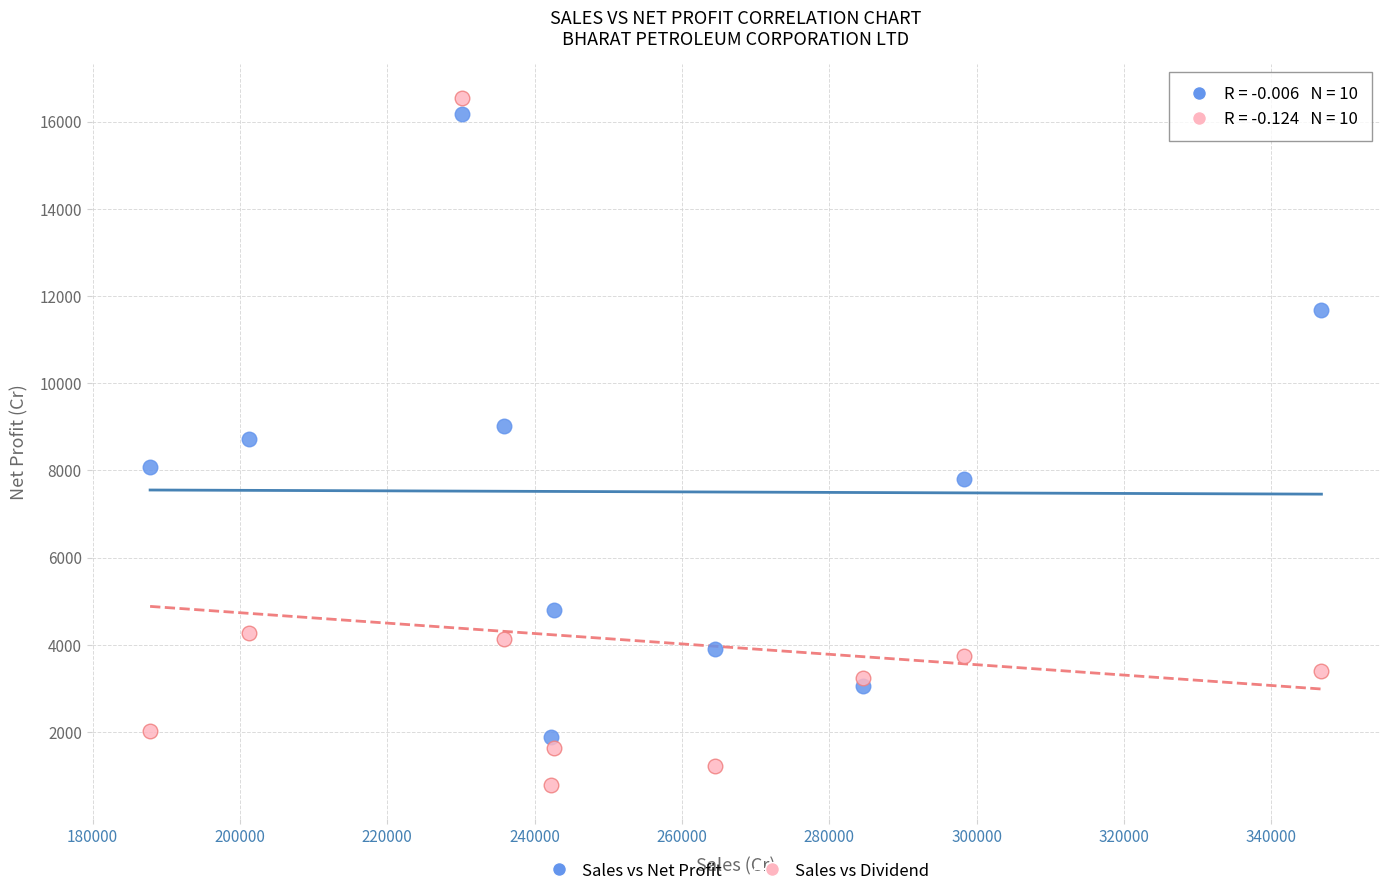

What is the X range (max minus min) for the scatter plot?

158976.5